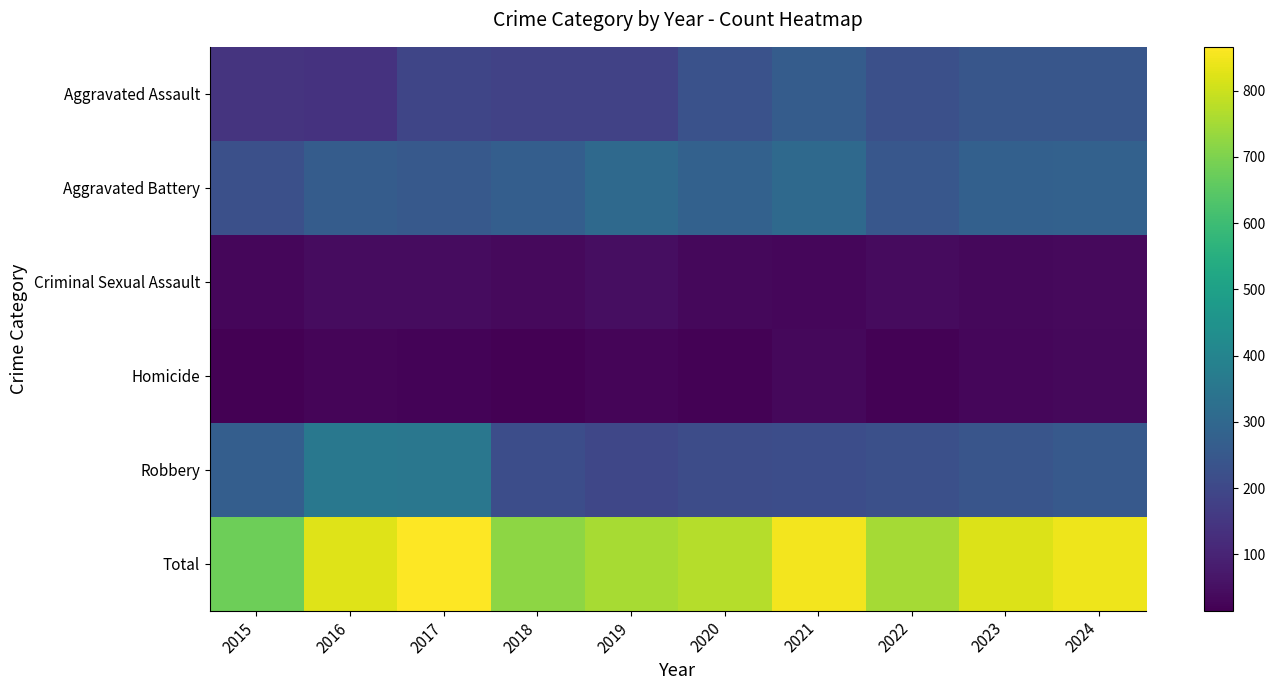

What is the total value across all series at 2016?

1646